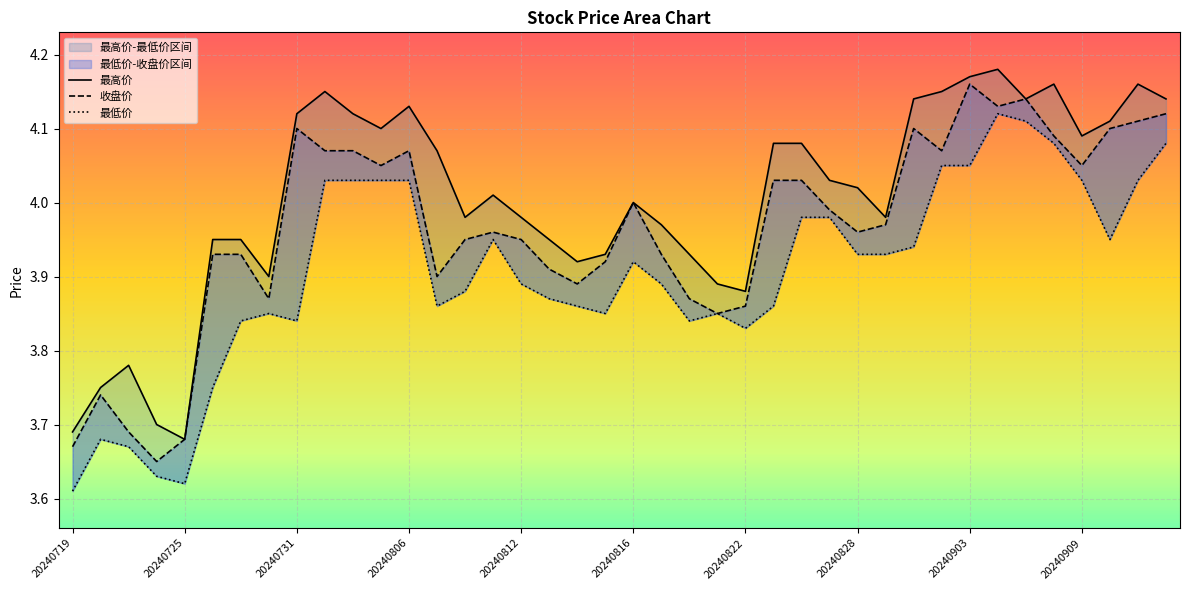

Which series has the largest range (max minus min)?

收盘价